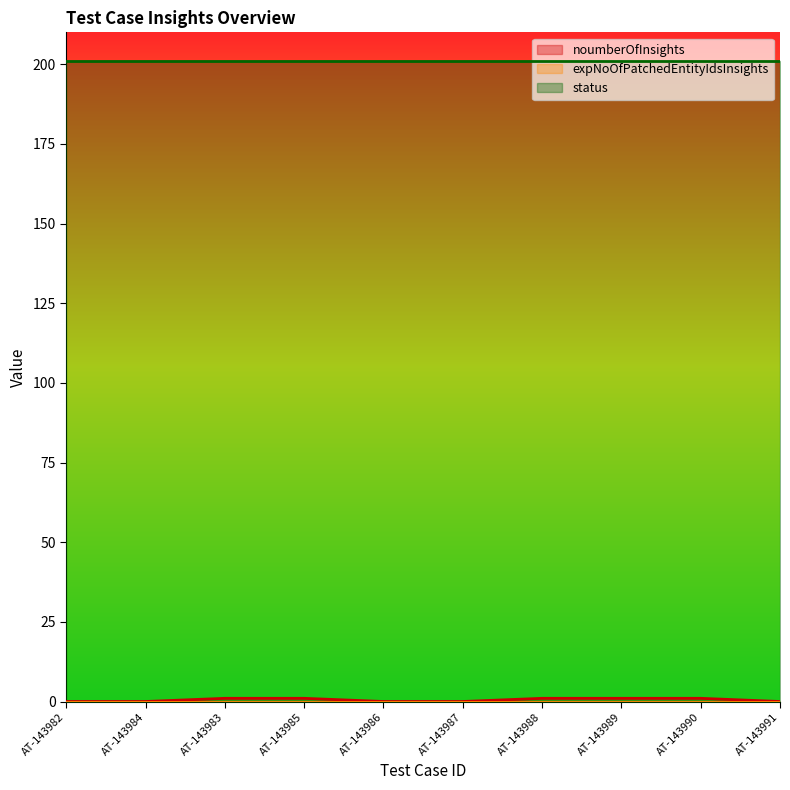

True or false: noumberOfInsights has more than 0 points higher than both neighbors.

False